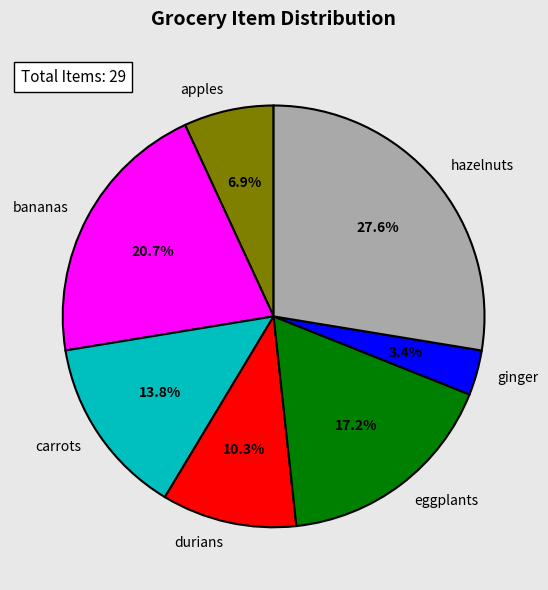

What percentage is the carrots slice, to the nearest percent?

14%